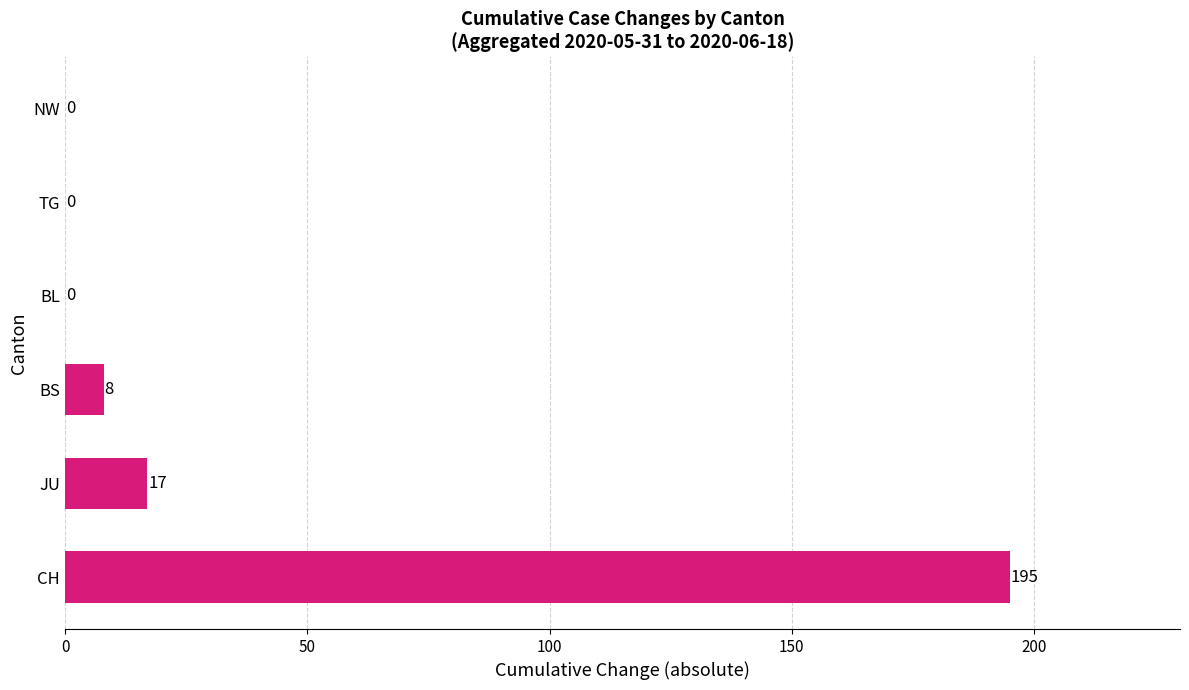

What is the maximum value shown in the chart?

195